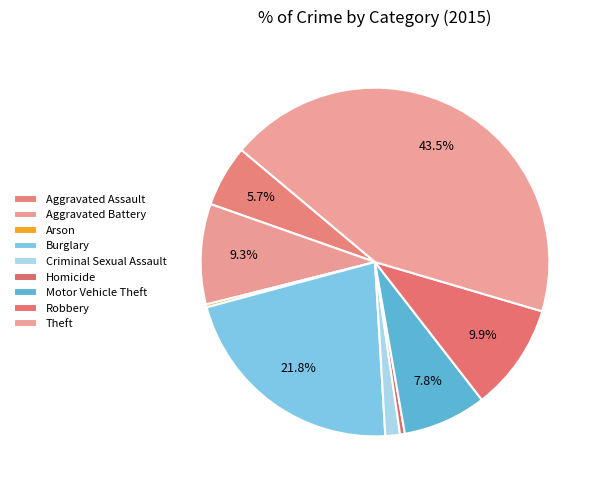

Is Aggravated Assault the majority of the pie?

No